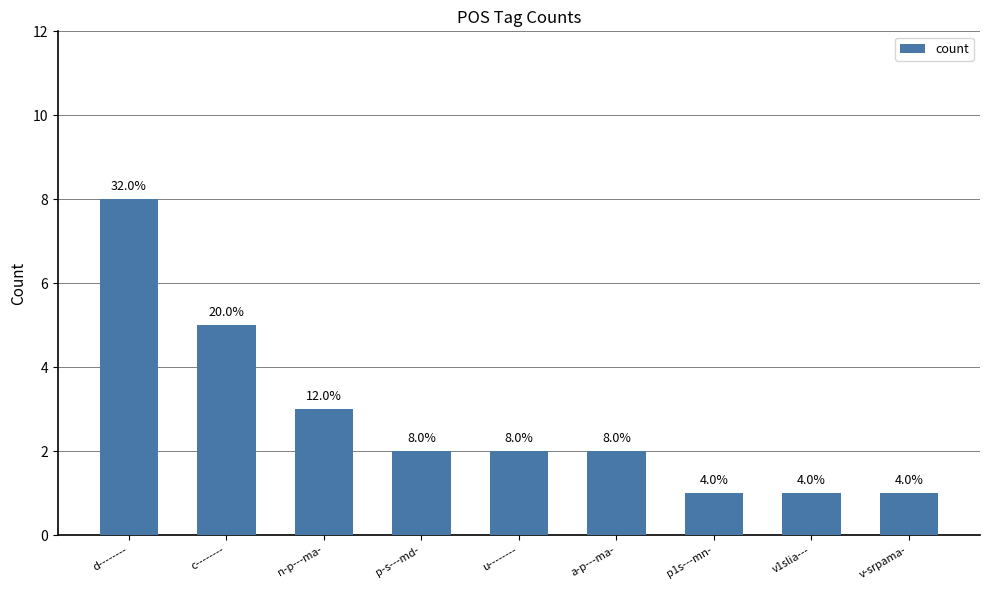

At which category does the chart reach its minimum across all series?

p1s---mn-